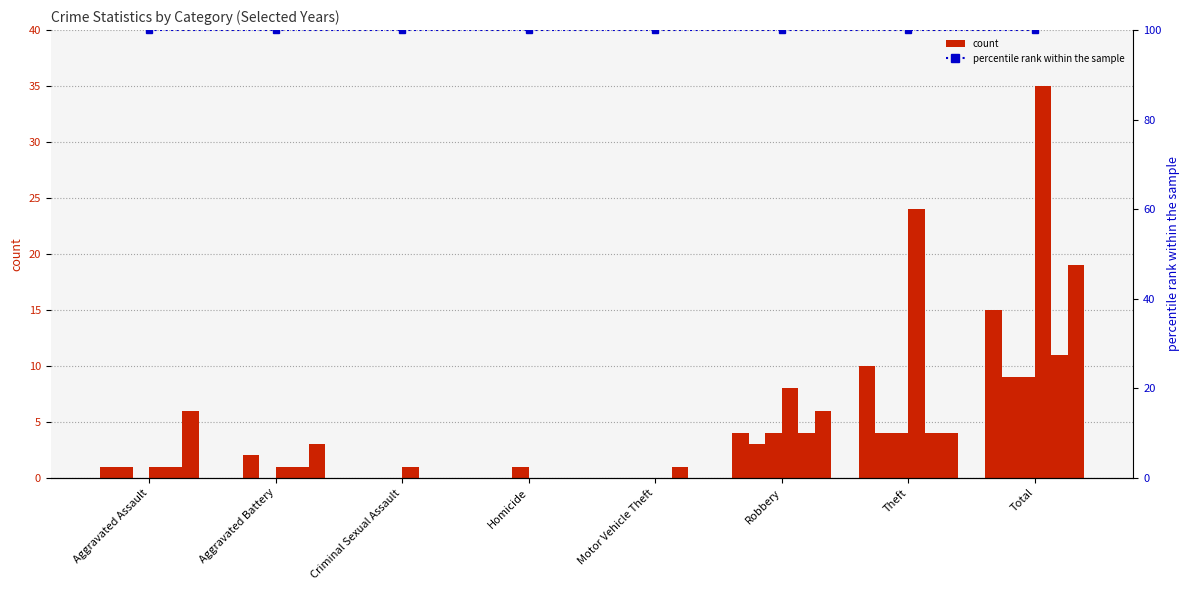

The 2020 series shows 0 at Motor Vehicle Theft. True or false?

True